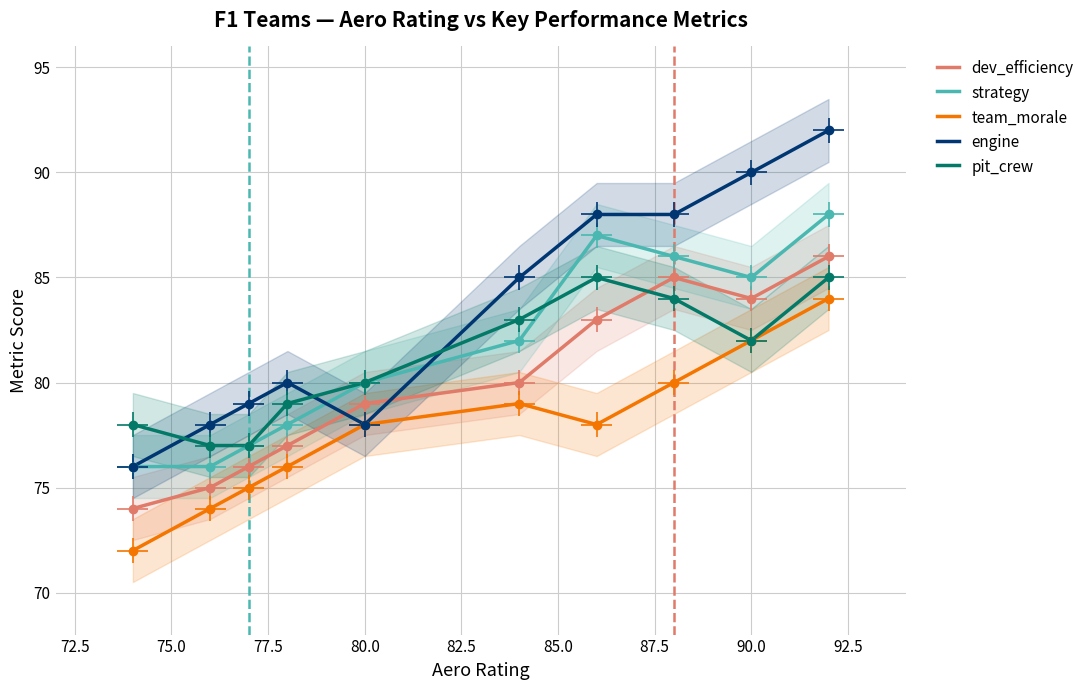

At which category does pit_crew reach its first local valley?

90.0